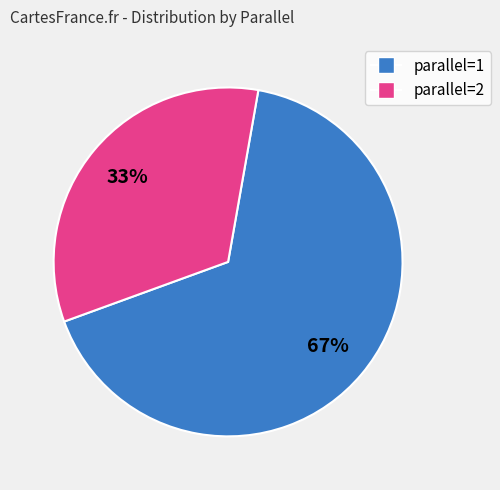

Does any single category account for the majority?

Yes